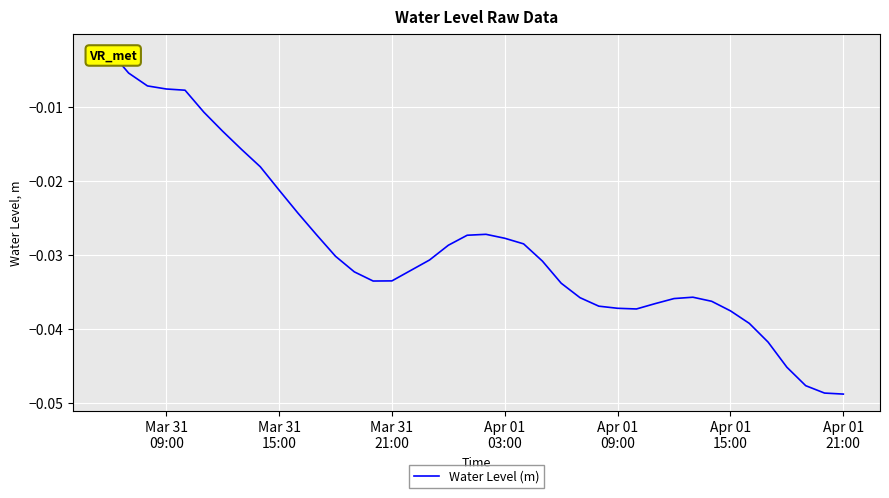

The chart shows a value of -0.0 at 38. True or false?

False